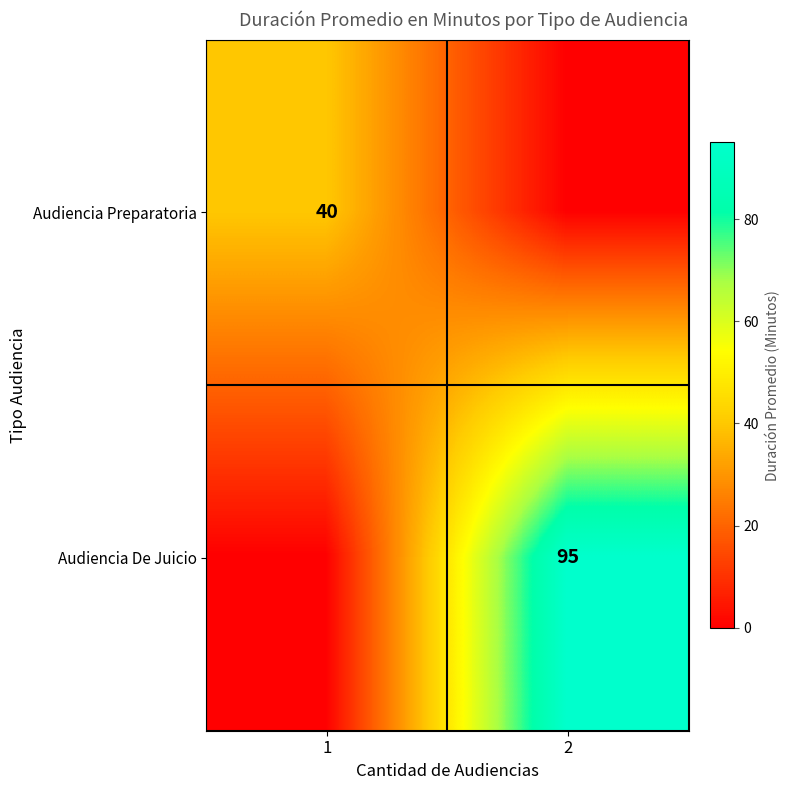

At how many categories does at least one series exceed 17?

2